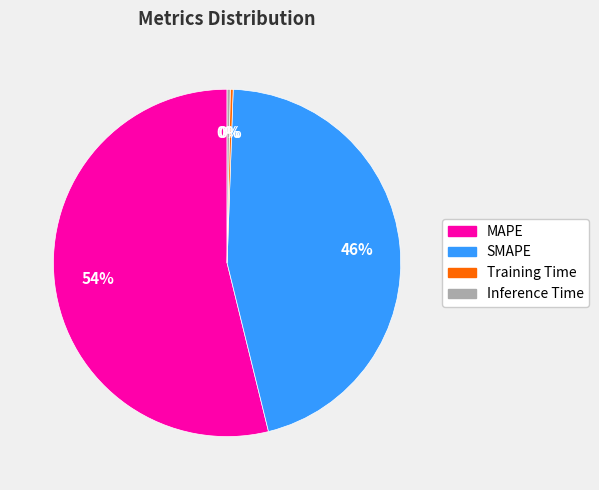

Which category has the biggest portion of the pie?

MAPE